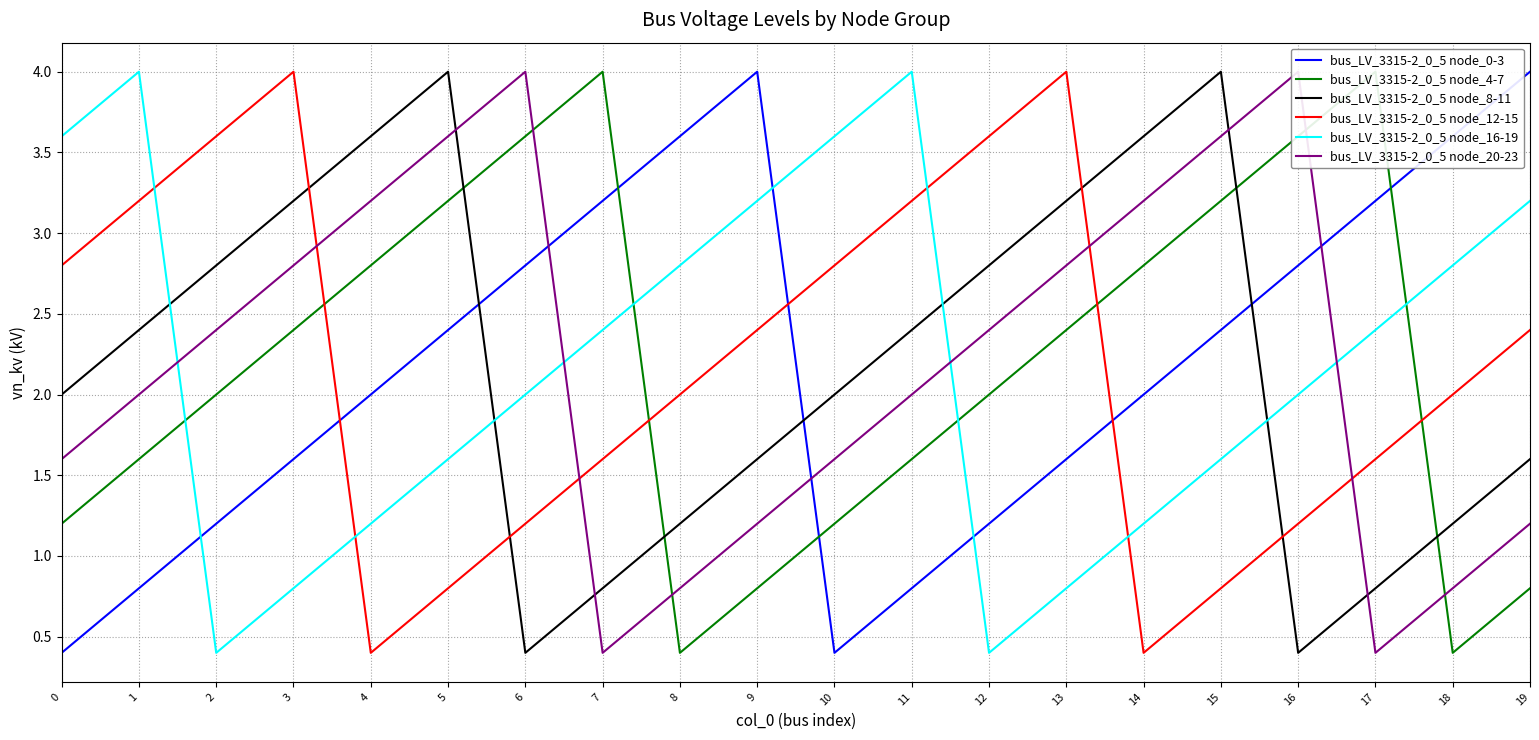

In bus_LV_3315-2_0_5 node_8-11, how many points are higher than both neighbors (excluding endpoints)?

2